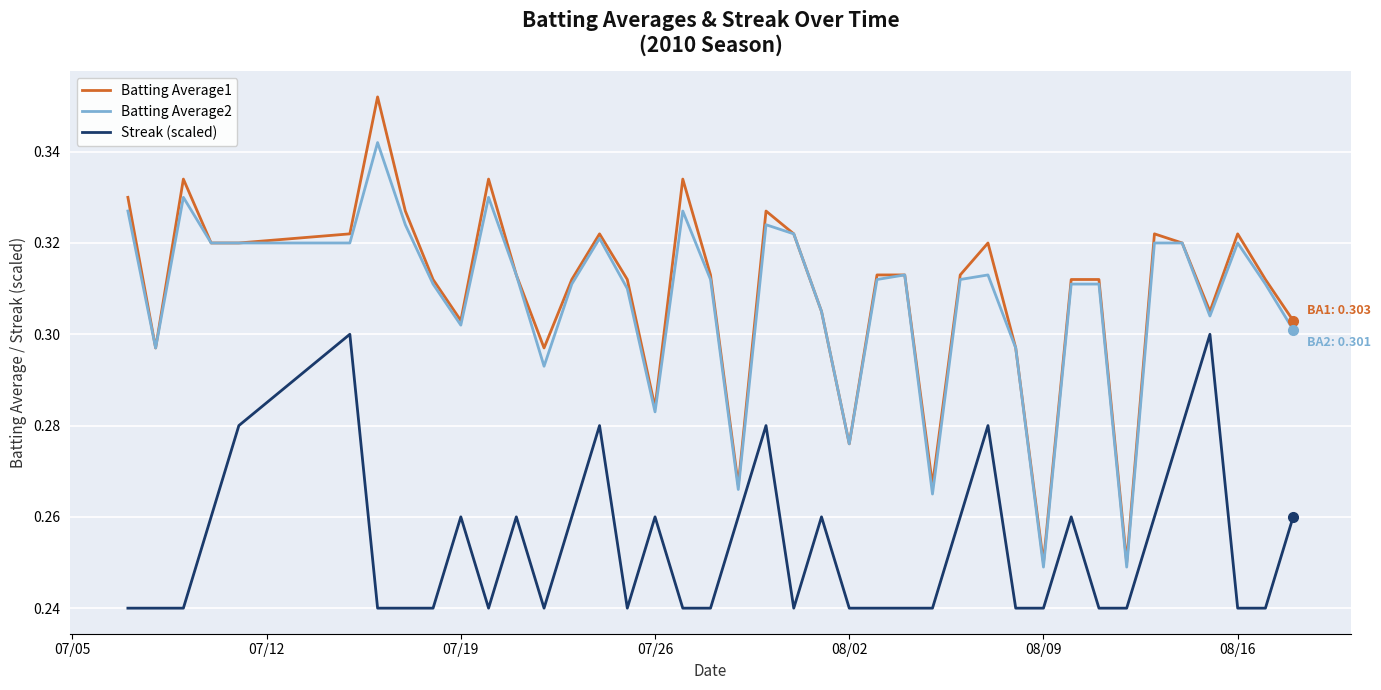

Which series has the widest spread of values?

Batting Average1